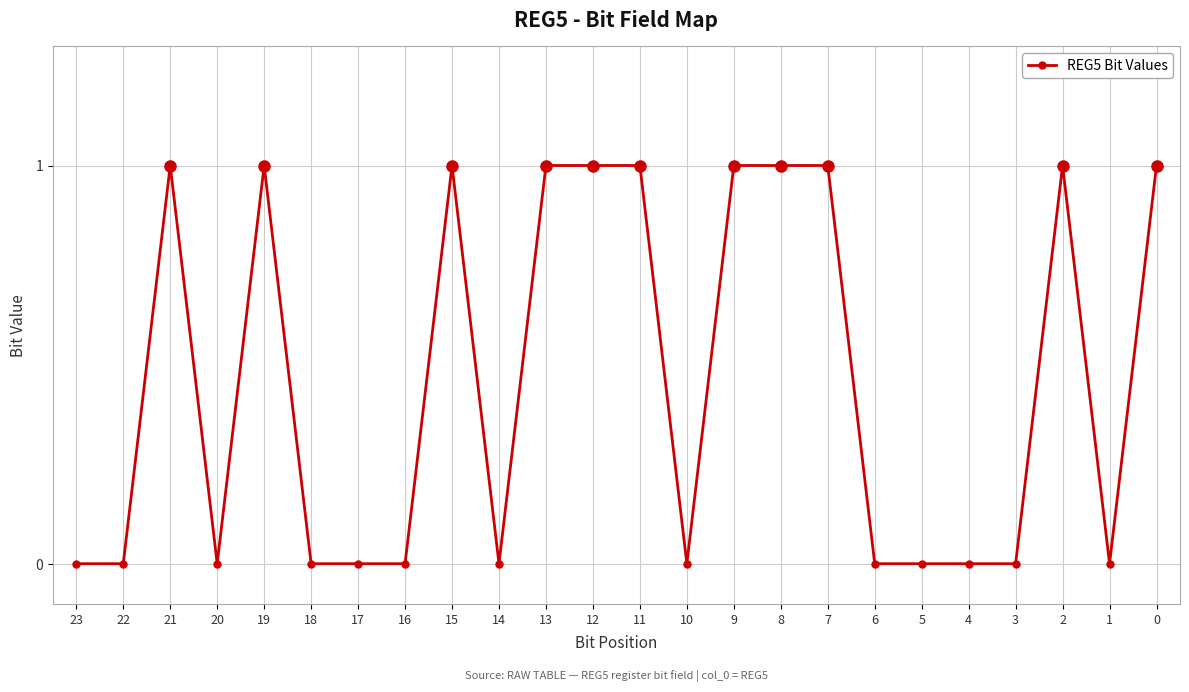

Reading right to left, extract all data points from this chart.

1	0	1	0	0	0	0	1	1	1	0	1	1	1	0	1	0	0	0	1	0	1	0	0